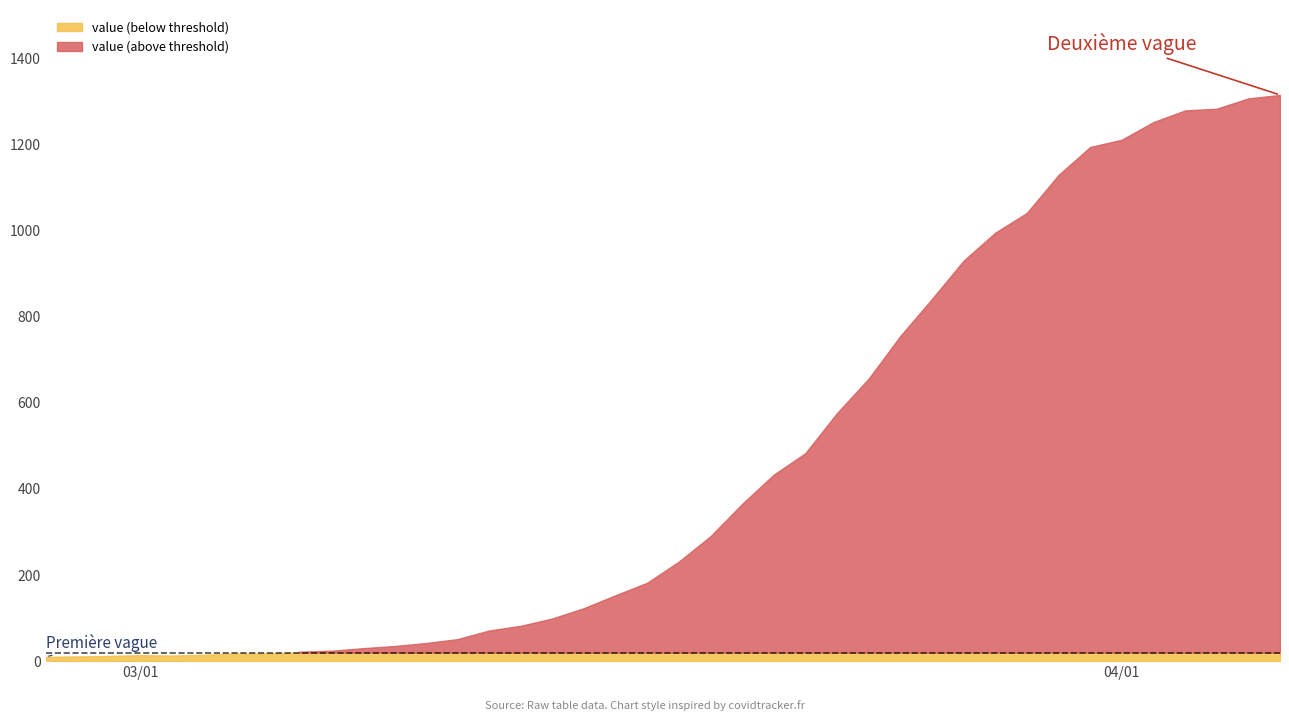

Reading right to left, extract all data points from this chart.

1315	1307	1283	1279	1252	1211	1194	1129	1041	995	930	841	755	656	576	483	433	365	290	231	182	153	123	99	82	71	51	42	35	30	24	22	18	18	15	13	14	12	11	10